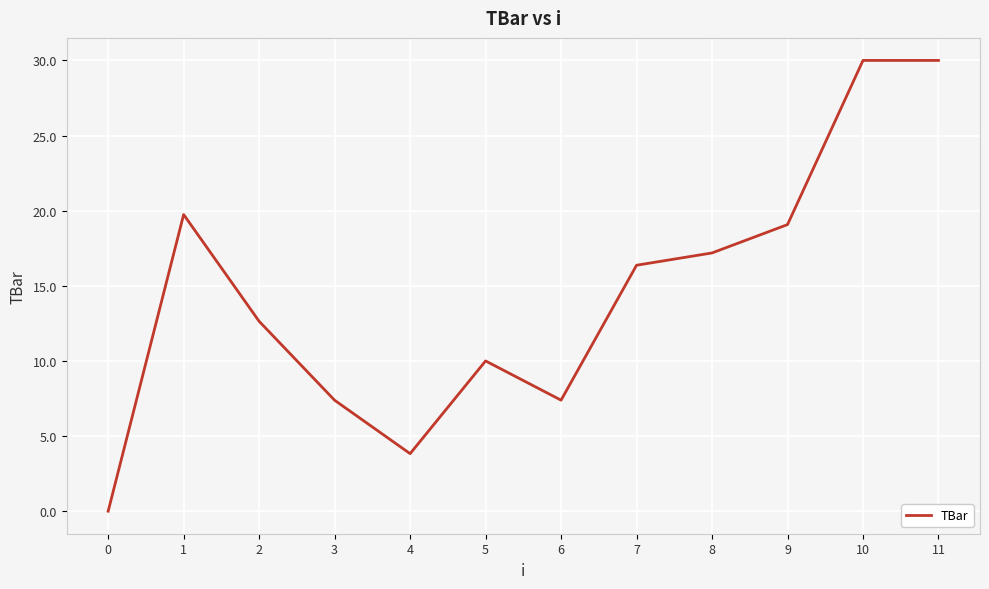

What is the greatest value displayed?

30.0